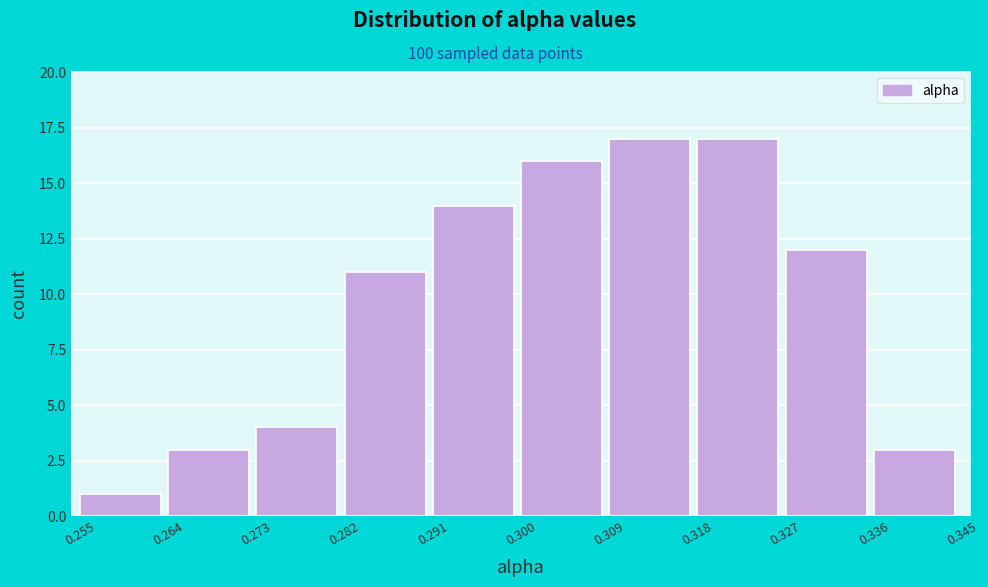

Reading left to right, transcribe this chart: for each bar, give the range it covers on the x-axis and its height. The values are not printed on the chart, so give them approximately, as read against the axis.

0.255 to 0.264: 1
0.264 to 0.273: 3
0.273 to 0.282: 4
0.282 to 0.291: 11
0.291 to 0.300: 14
0.300 to 0.309: 16
0.309 to 0.318: 17
0.318 to 0.327: 17
0.327 to 0.336: 12
0.336 to 0.345: 3